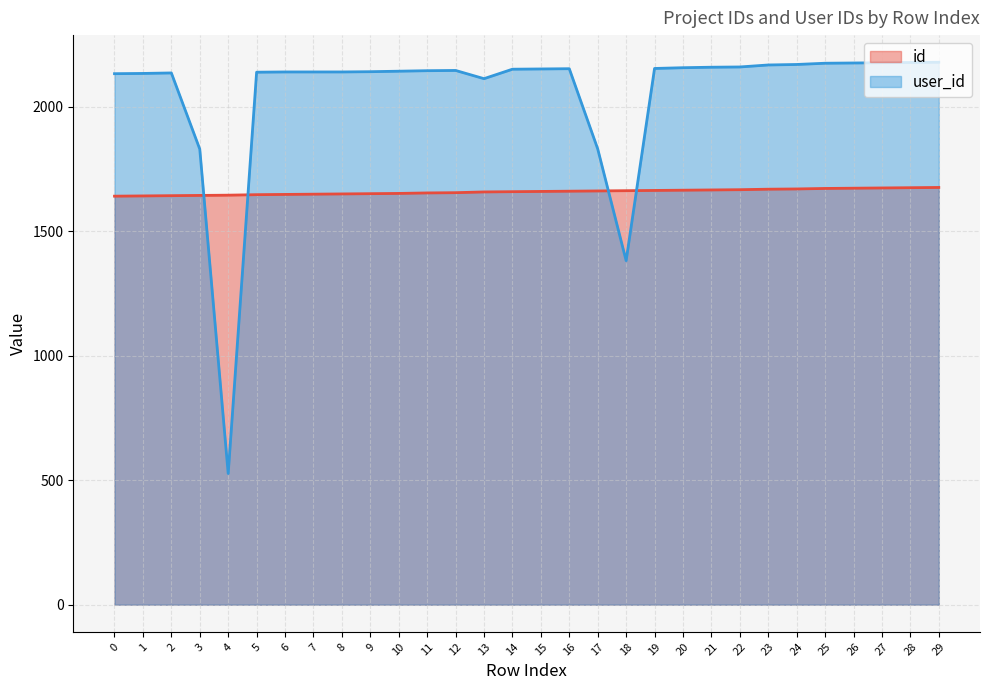

The value of user_id at 11 is 2145. True or false?

True